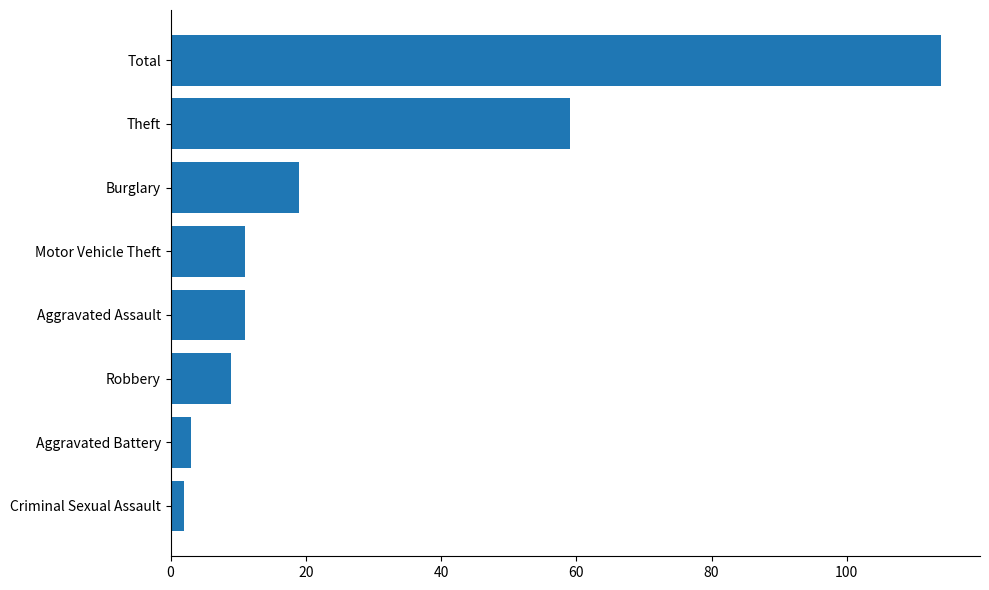

Reading top to bottom, extract all data points from this chart.

114	59	19	11	11	9	3	2